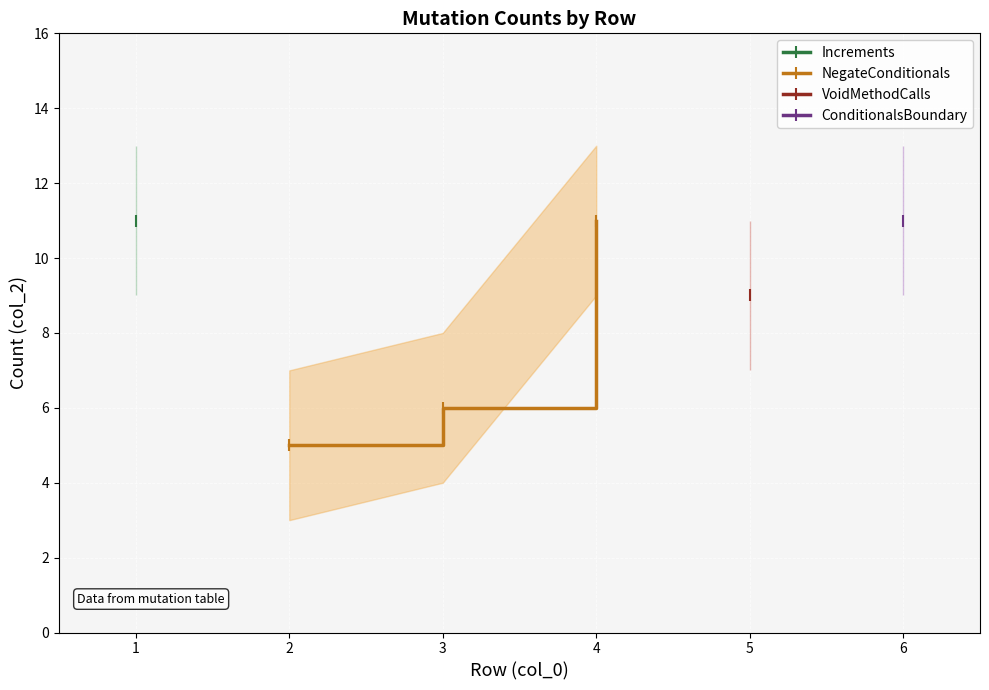

Is it true that NegateConditionals equals 4 at 4?

False